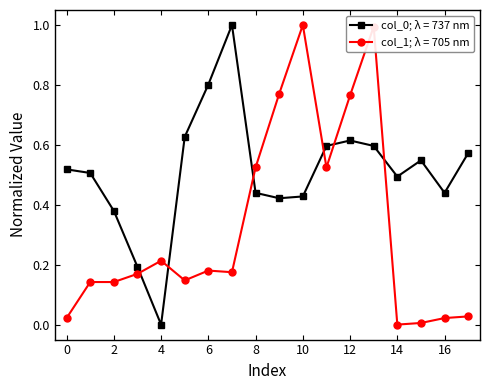

True or false: col_0; λ = 737 nm and col_1; λ = 705 nm intersect in this chart.

True